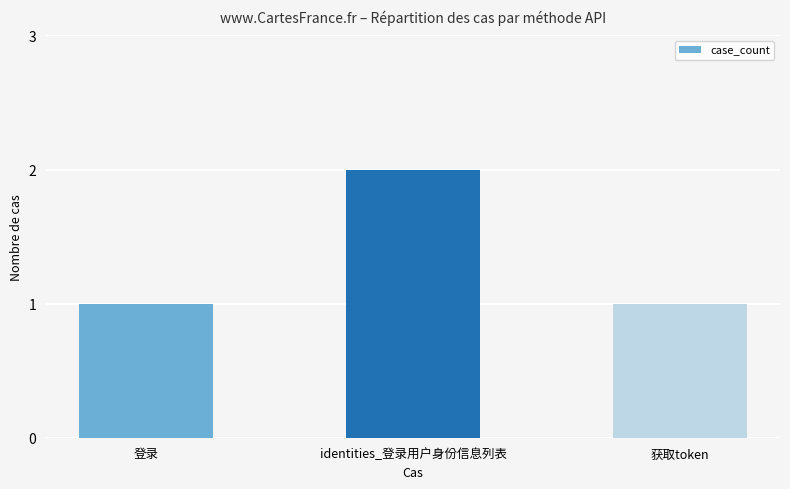

What is the change in value from 登录 to identities_登录用户身份信息列表?

+1